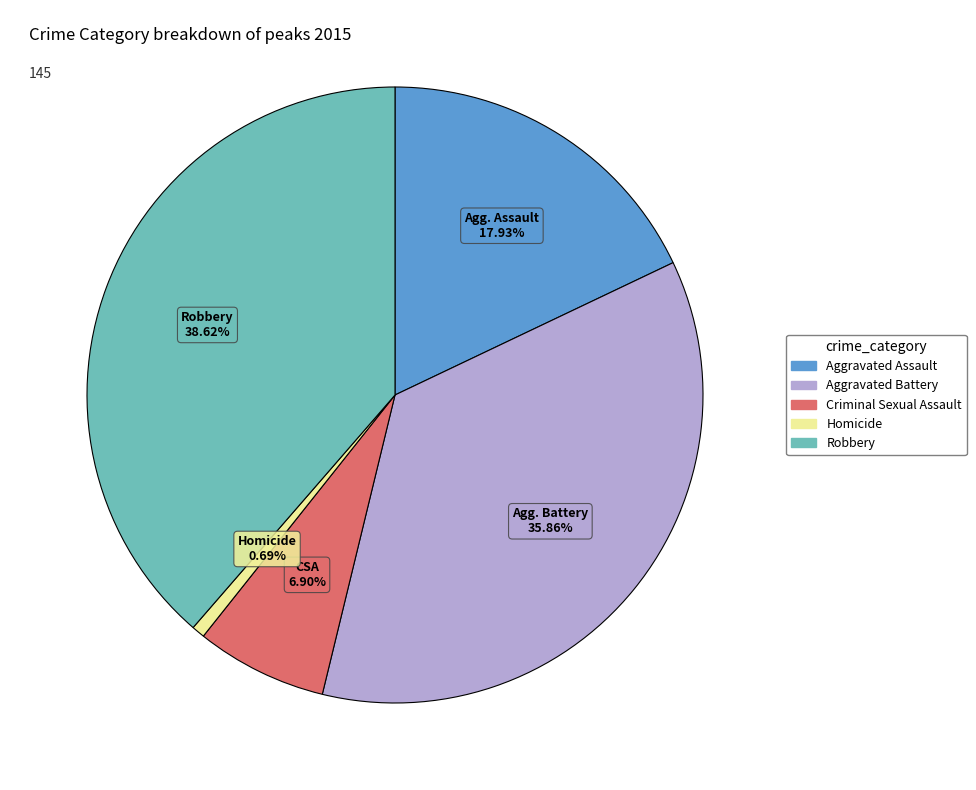

To the nearest percent, what portion does Homicide represent?

1%